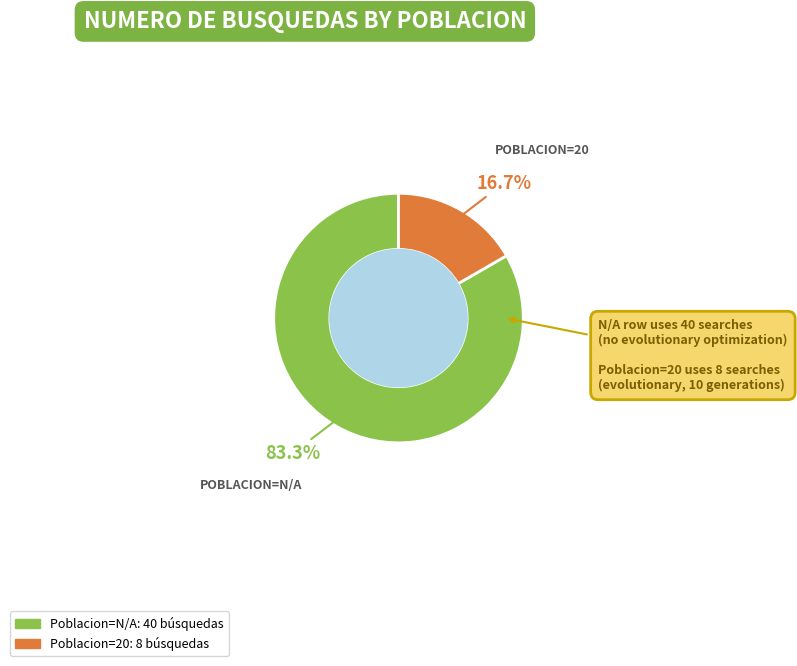

Does any single category account for the majority?

Yes